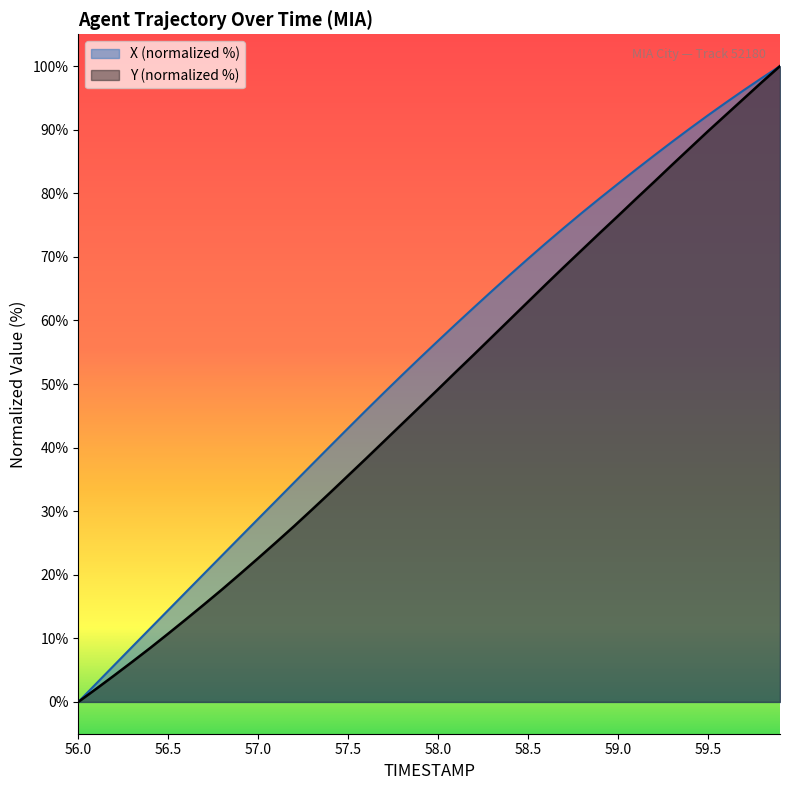

List the series in order of their peak value, lowest first.

X, Y